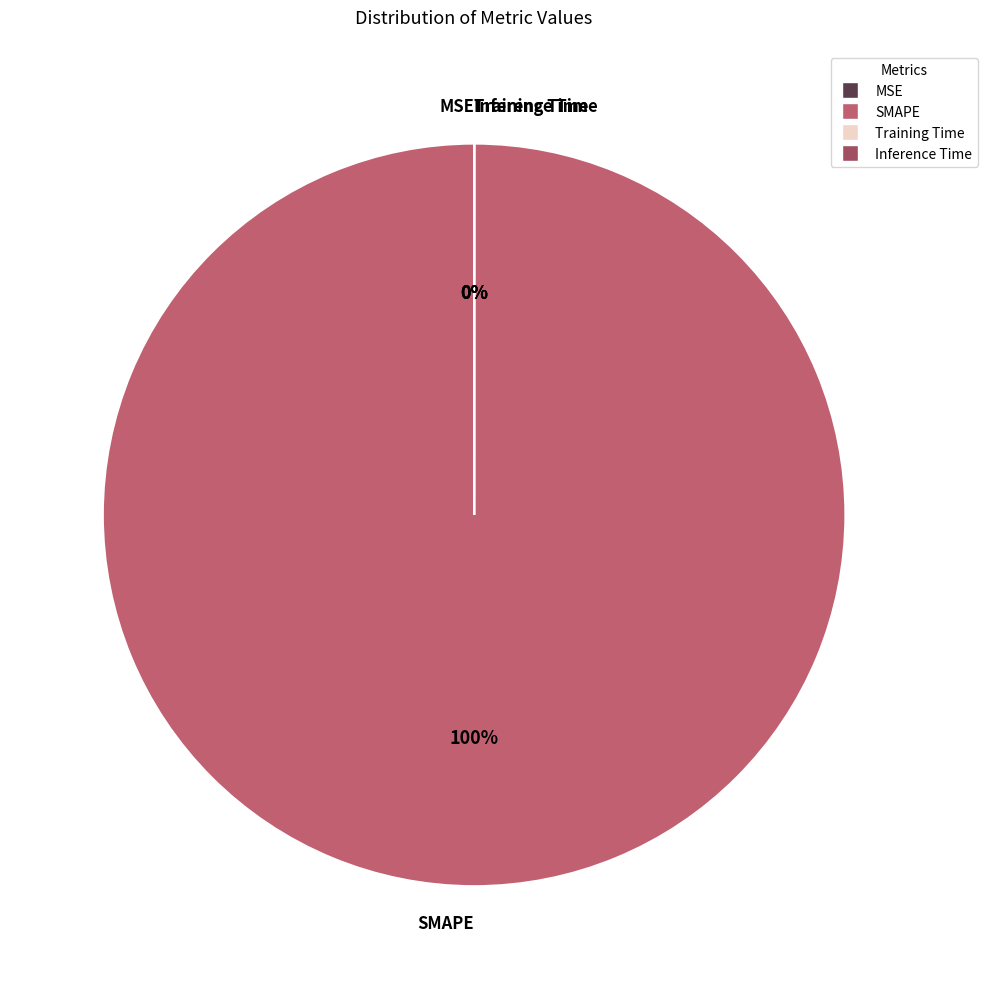

Does Inference Time account for over 50% of the chart?

No